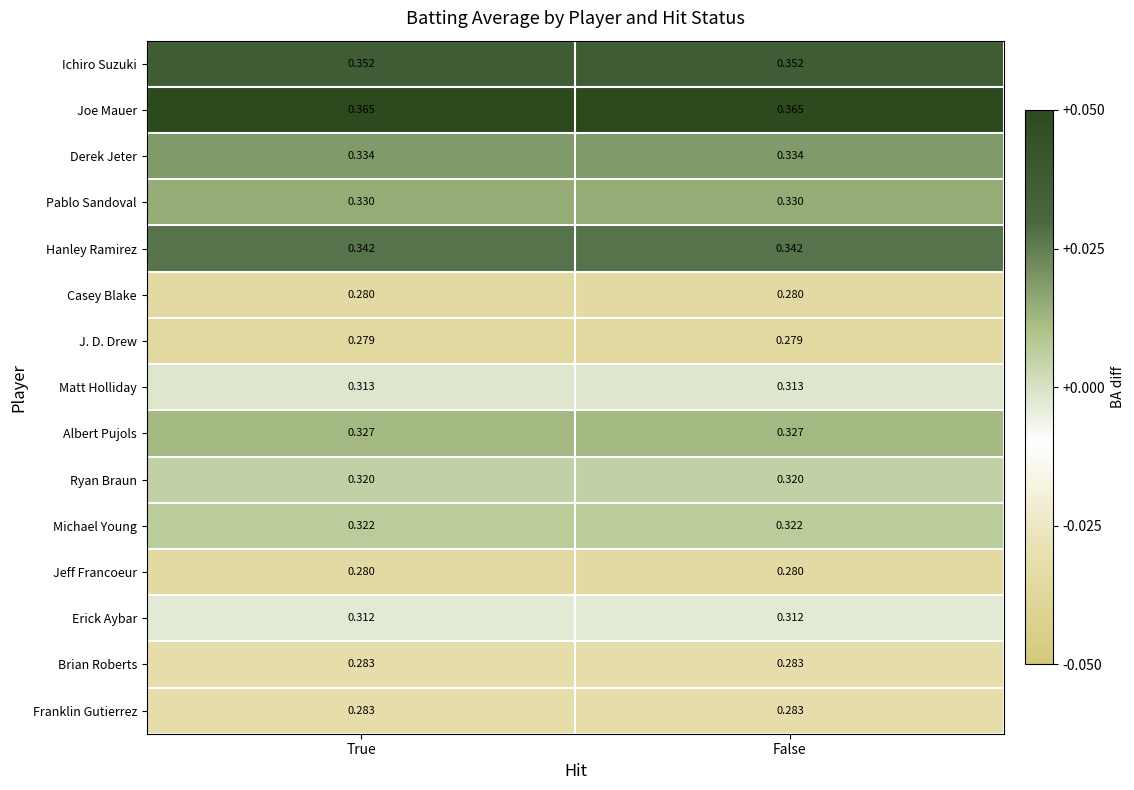

Which series has the largest total across all categories?

Joe Mauer